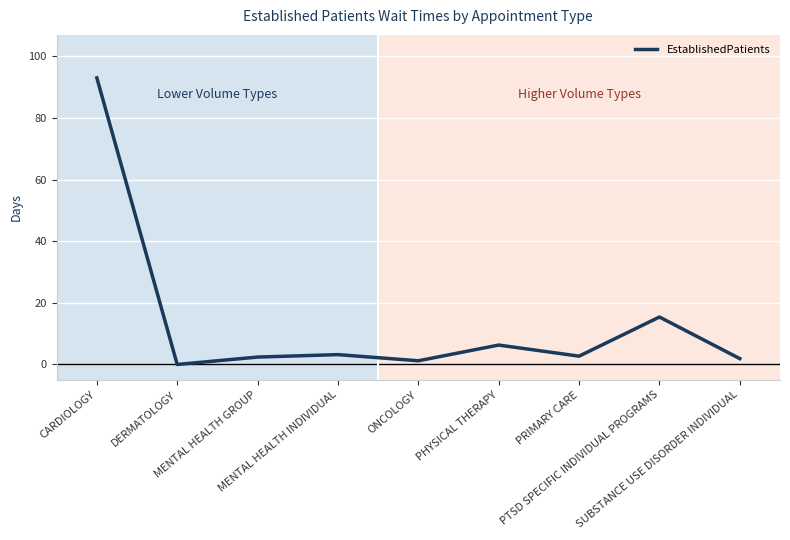

Which label corresponds to the smallest value in the chart?

DERMATOLOGY